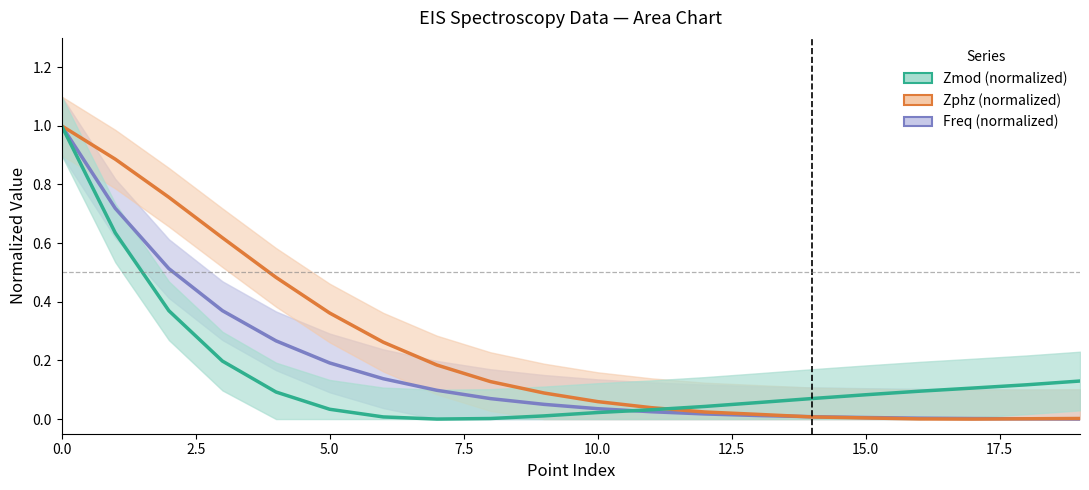

How many intersections are there between Zmod (normalized) and Freq (normalized)?

1